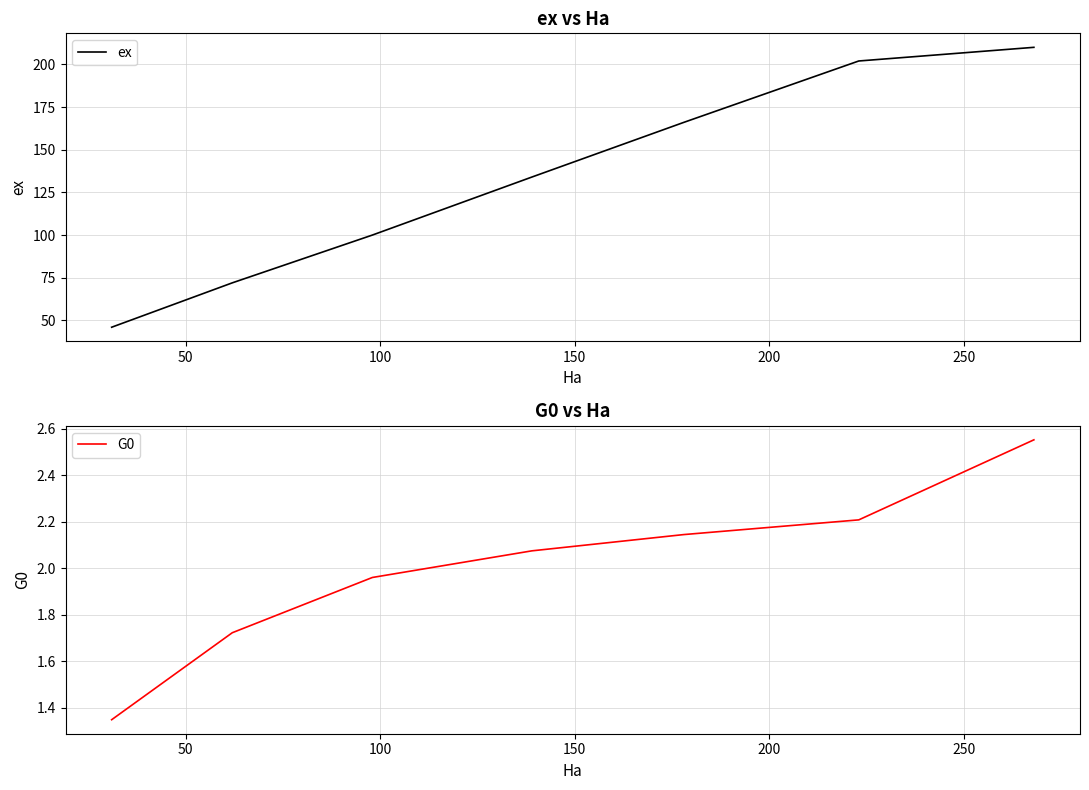

What is the value of the G0 point at the 2nd from the left?

1.7